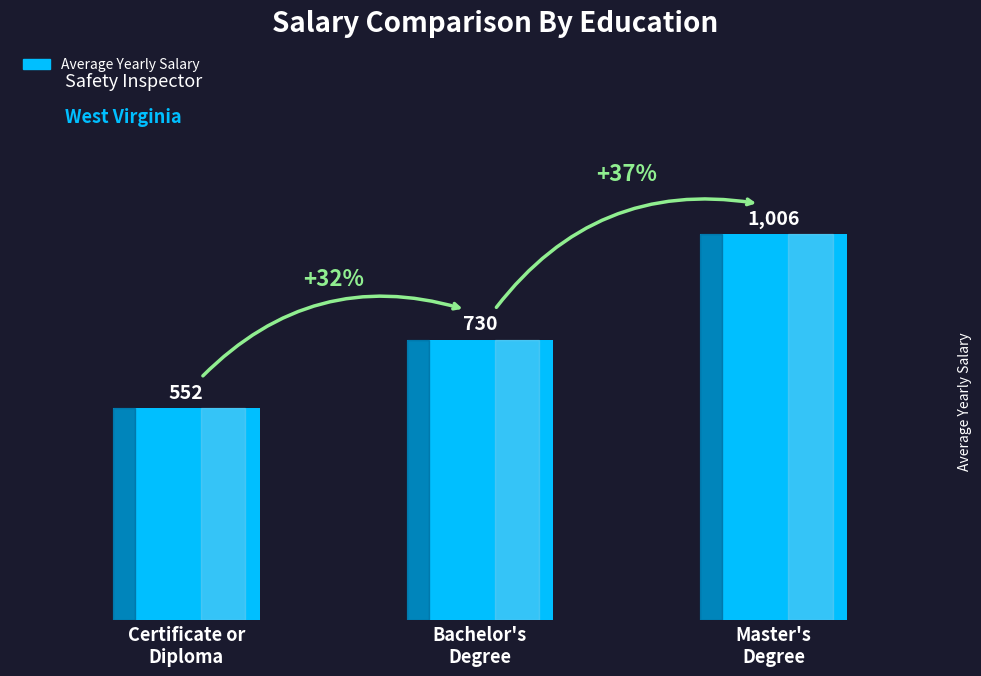

What is the smallest value displayed?

552